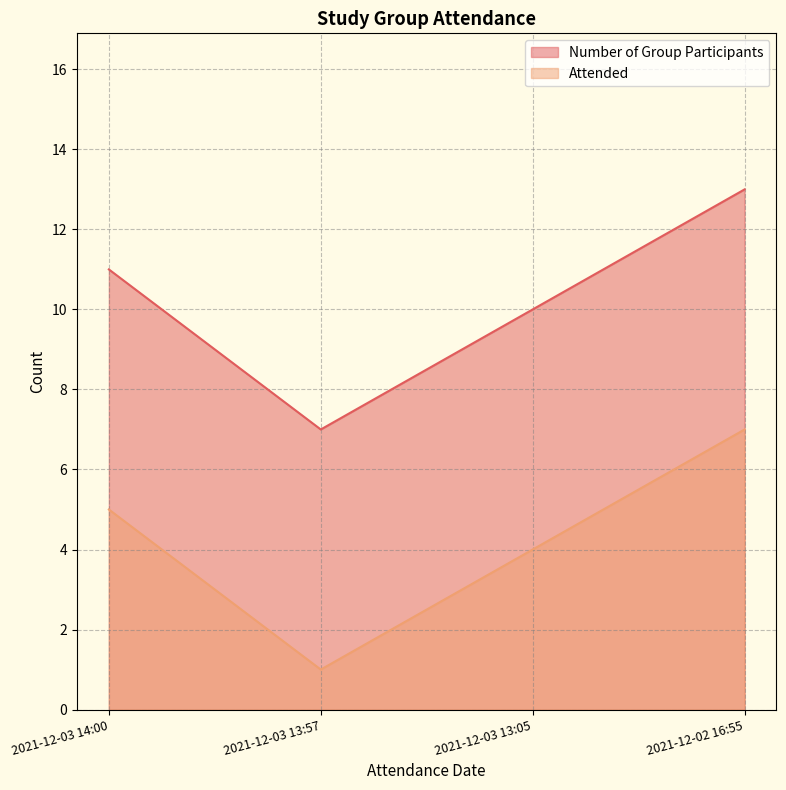

True or false: Number of Group Participants has a value of 11 at 2021-12-03 14:00.

True